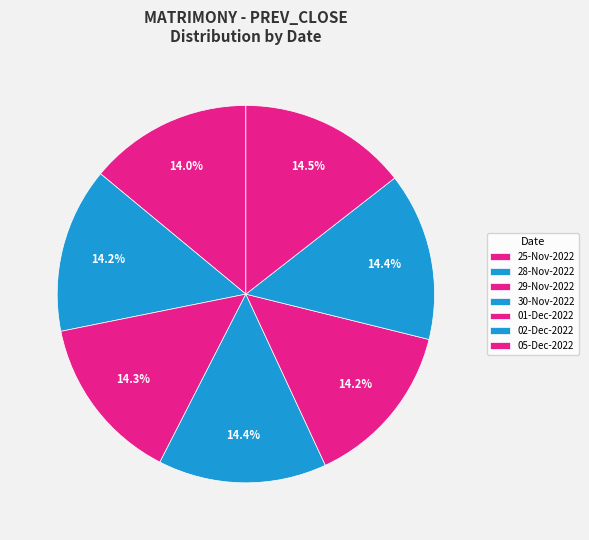

To the nearest percent, what portion does 30-Nov-2022 represent?

14%